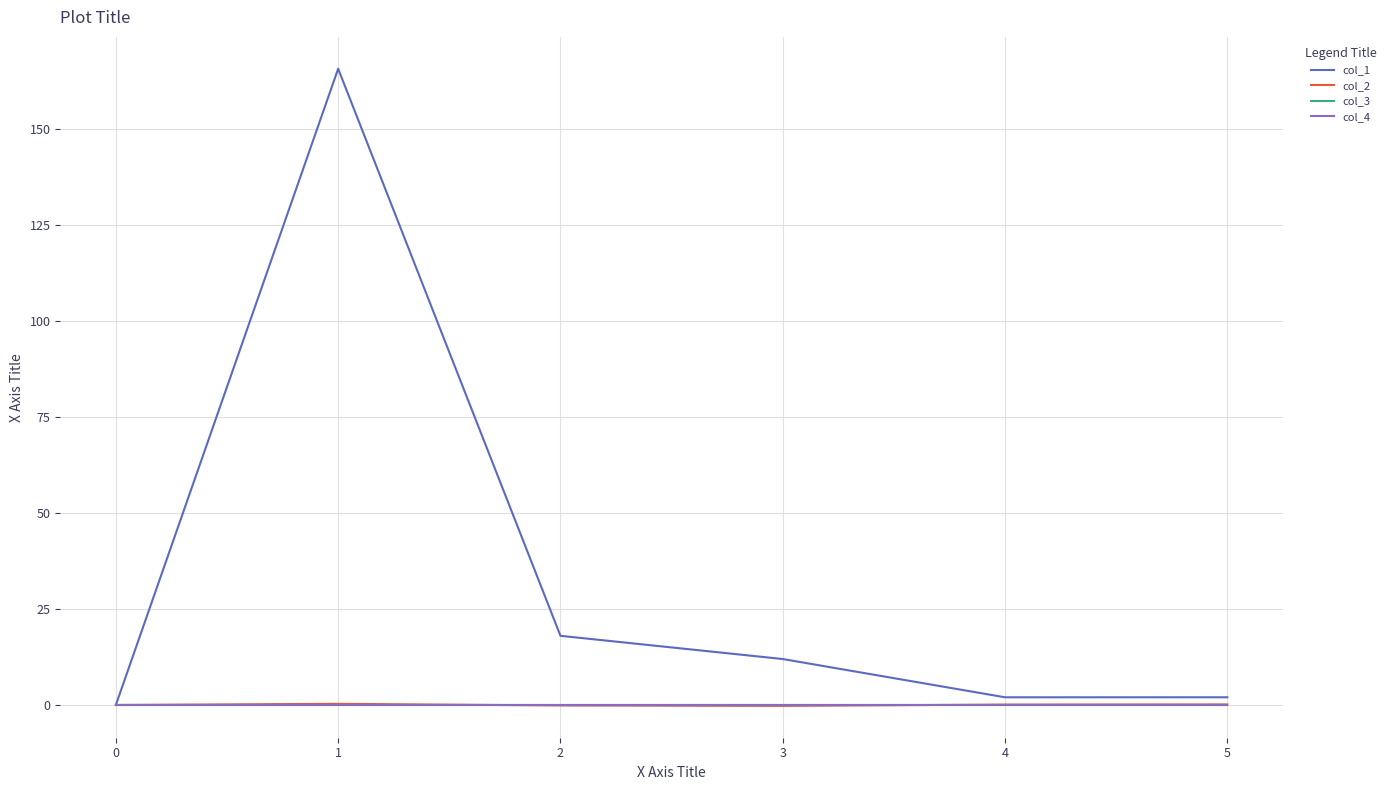

Does the chart display data point markers on the line(s)?

No